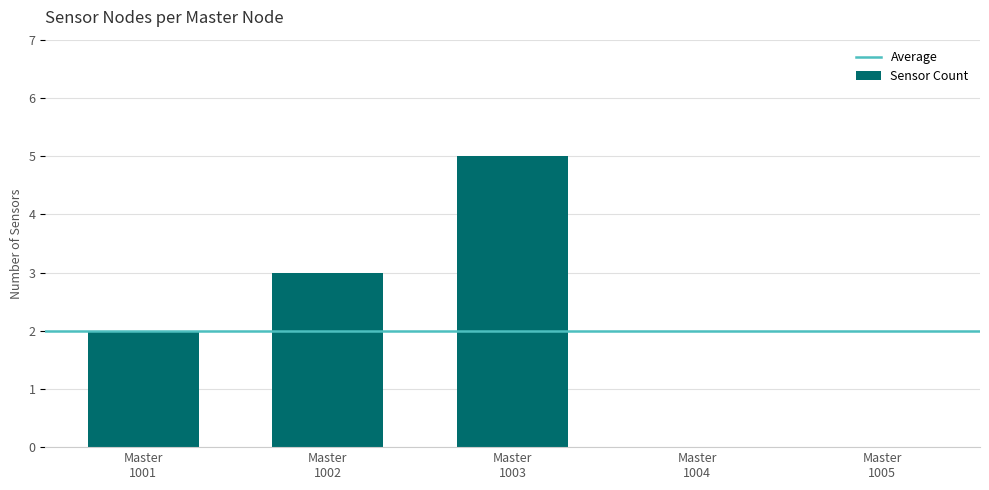

What is the maximum value shown in the chart?

5